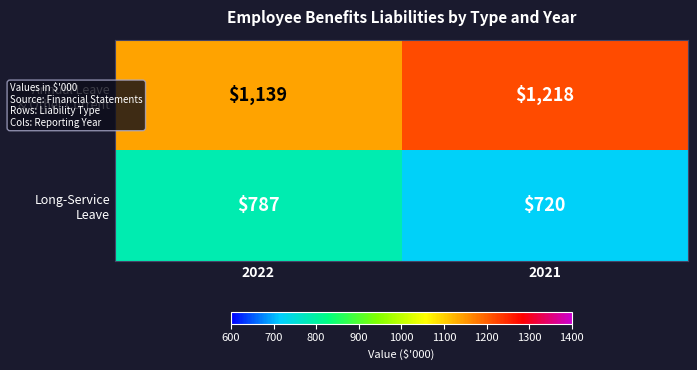

Which label corresponds to the smallest value in the chart?

2021